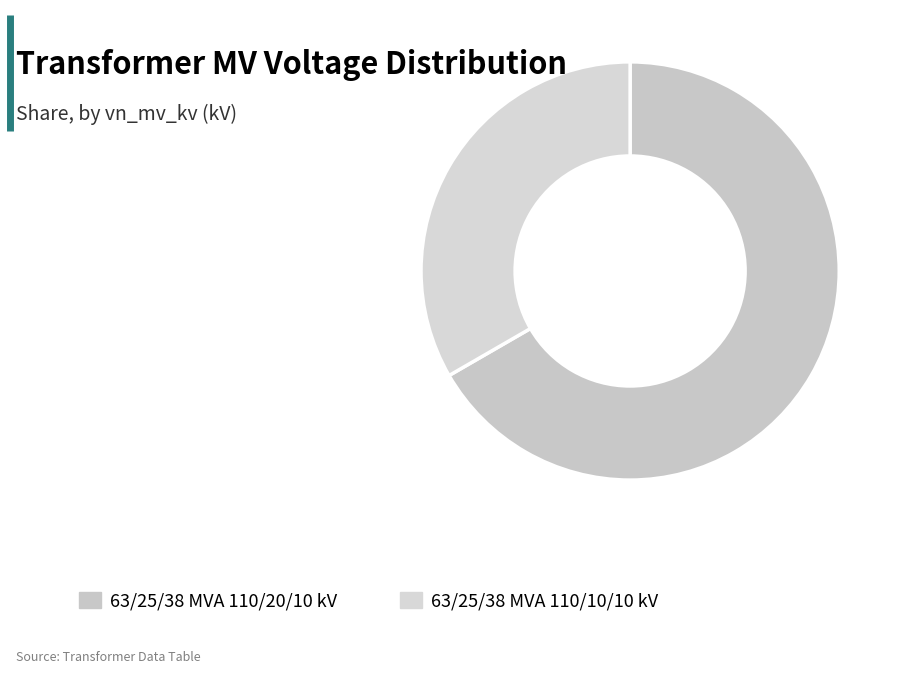

Between 63/25/38 MVA 110/10/10 kV and 63/25/38 MVA 110/20/10 kV, which is larger?

63/25/38 MVA 110/20/10 kV